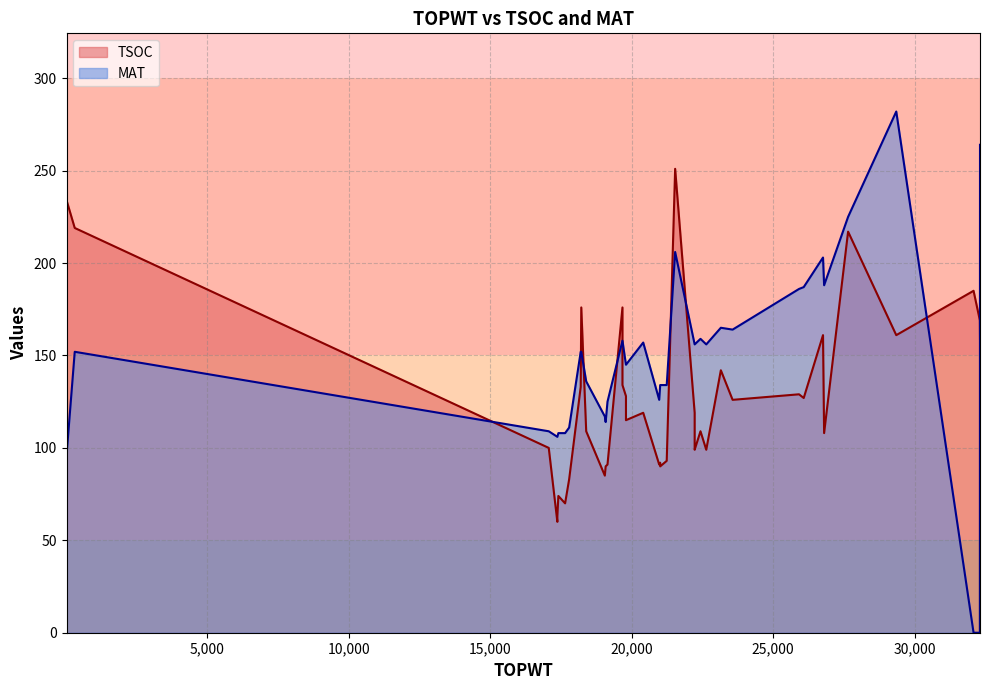

How many interior local valleys does the TSOC series have?

13